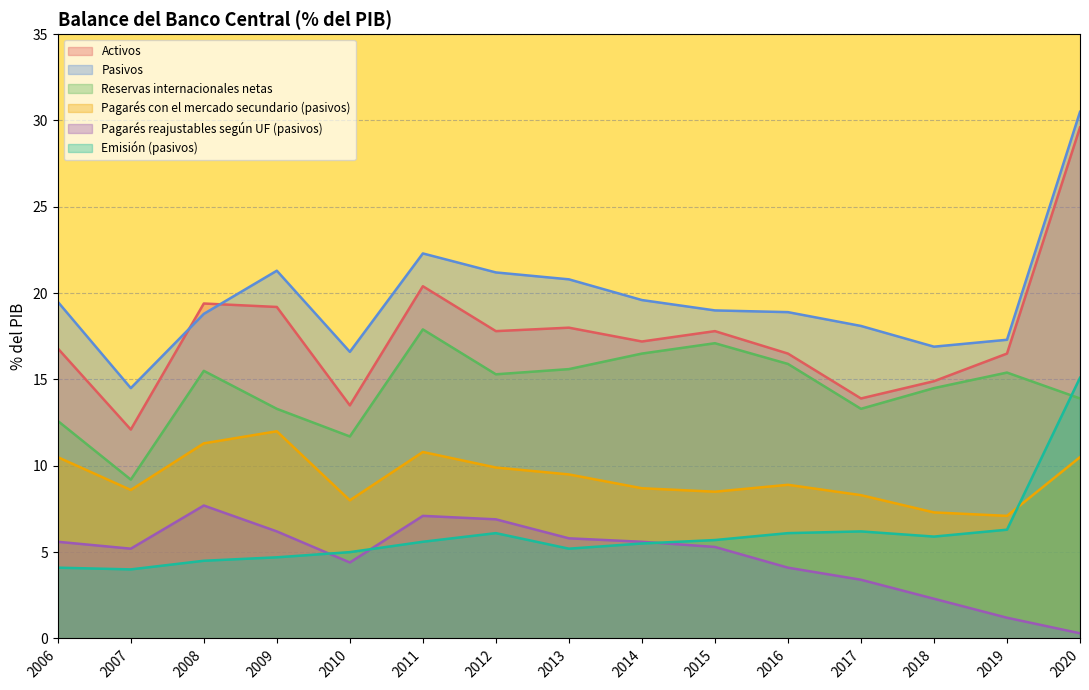

What are all the series names shown in the legend?

Activos, Pasivos, Reservas internacionales netas, Pagarés con el mercado secundario (pasivos), Pagarés reajustables según UF (pasivos), Emisión (pasivos)